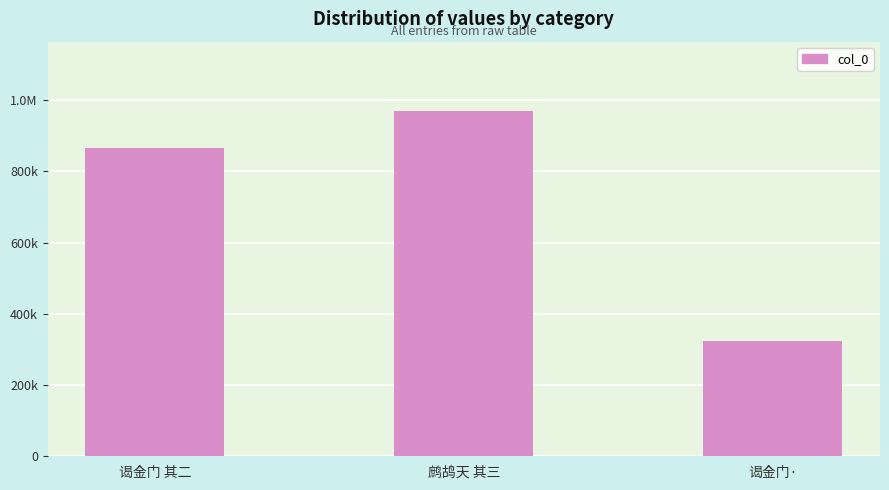

Does the chart contain any negative values?

No